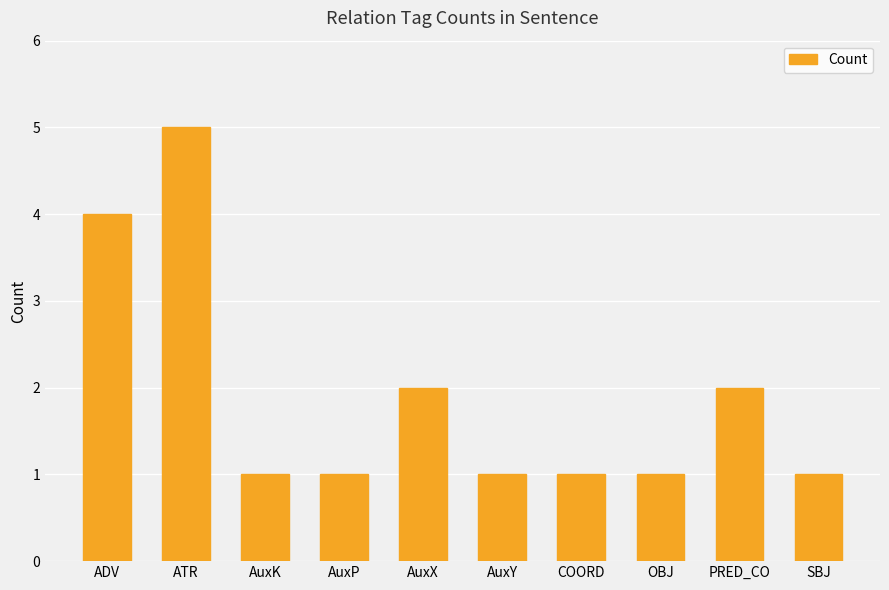

Reading left to right, extract all data points from this chart.

4	5	1	1	2	1	1	1	2	1